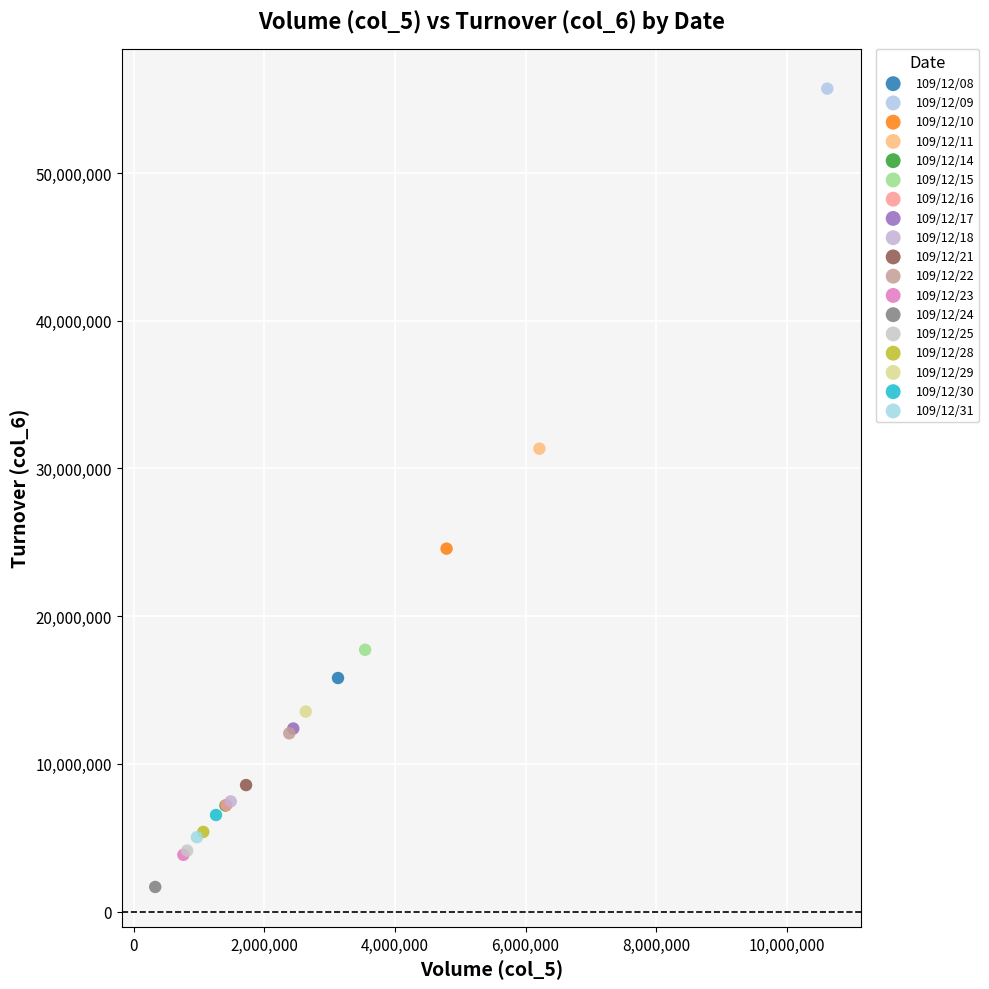

What are all the series names shown in the legend?

109/12/08, 109/12/09, 109/12/10, 109/12/11, 109/12/14, 109/12/15, 109/12/16, 109/12/17, 109/12/18, 109/12/21, 109/12/22, 109/12/23, 109/12/24, 109/12/25, 109/12/28, 109/12/29, 109/12/30, 109/12/31